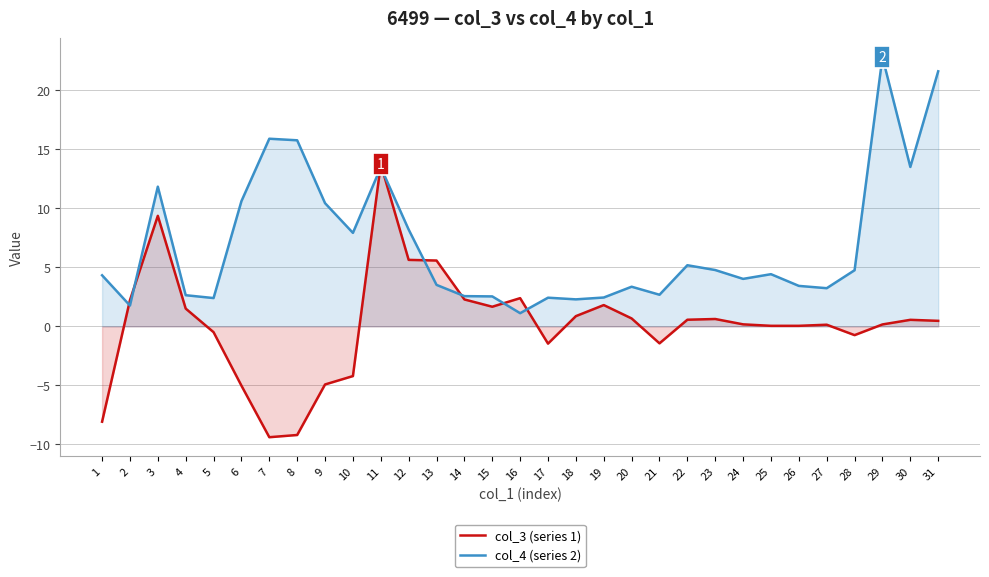

Rank the series at 5 from lowest to highest value.

col_3 (series 1), col_4 (series 2)